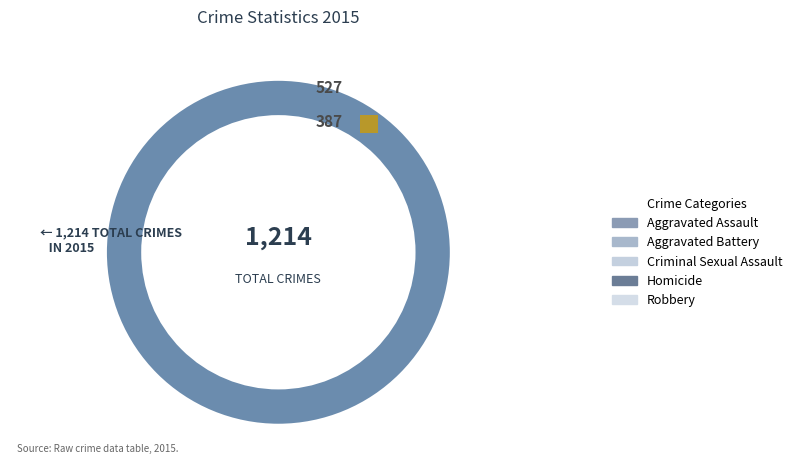

Which category has the biggest portion of the pie?

Robbery